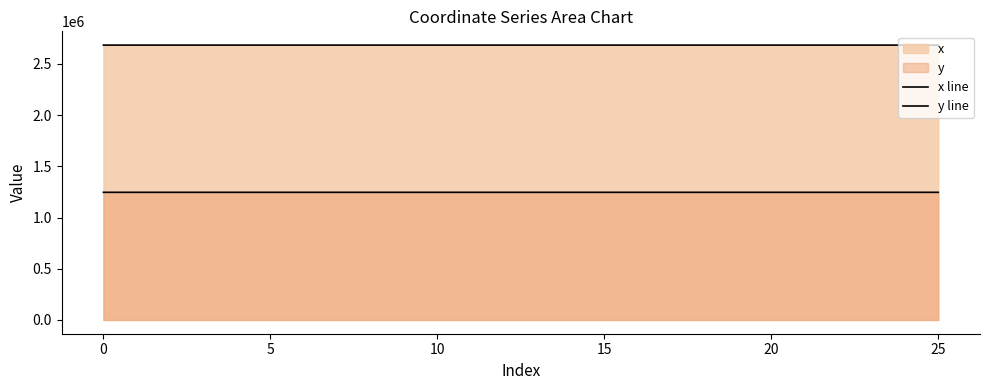

How many lines are shown in the chart?

2